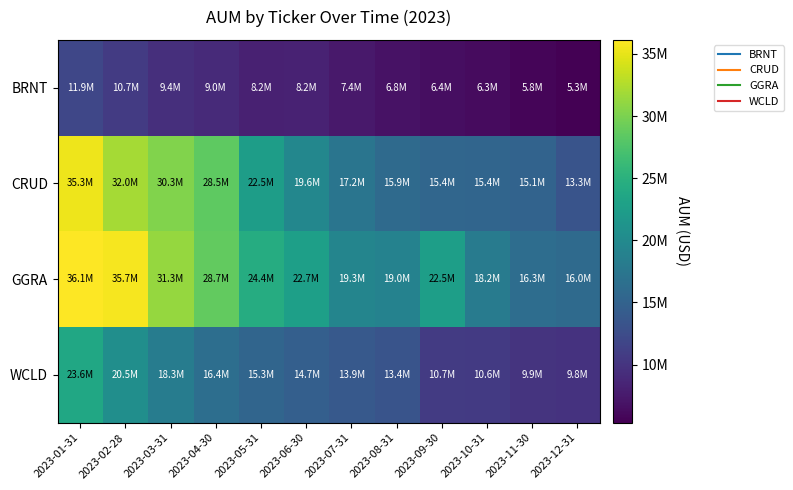

Reading right to left, list all the values displayed in this chart.

BRNT: 2023-12-31=5321856.6	2023-11-30=5799598.7	2023-10-31=6269002.9	2023-09-30=6408257.7	2023-08-31=6770238.8	2023-07-31=7414875.0	2023-06-30=8219483.8	2023-05-31=8153926.8	2023-04-30=9042878.4	2023-03-31=9433829.6	2023-02-28=10705279.0	2023-01-31=11906455.0
CRUD: 2023-12-31=13325211.9	2023-11-30=15116484.2	2023-10-31=15367596.8	2023-09-30=15446587.3	2023-08-31=15918727.3	2023-07-31=17237517.6	2023-06-30=19581737.8	2023-05-31=22499070.9	2023-04-30=28491855.3	2023-03-31=30334900.9	2023-02-28=32010307.6	2023-01-31=35321845.0
GGRA: 2023-12-31=16013357.3	2023-11-30=16274432.4	2023-10-31=18176853.7	2023-09-30=22533934.3	2023-08-31=18964898.1	2023-07-31=19329500.2	2023-06-30=22650960.6	2023-05-31=24446991.1	2023-04-30=28683789.1	2023-03-31=31299829.1	2023-02-28=35716513.6	2023-01-31=36128129.0
WCLD: 2023-12-31=9806165.3	2023-11-30=9913327.8	2023-10-31=10553544.1	2023-09-30=10653655.6	2023-08-31=13354496.1	2023-07-31=13894846.9	2023-06-30=14705979.5	2023-05-31=15342018.1	2023-04-30=16412169.4	2023-03-31=18291128.0	2023-02-28=20536097.2	2023-01-31=23641763.0